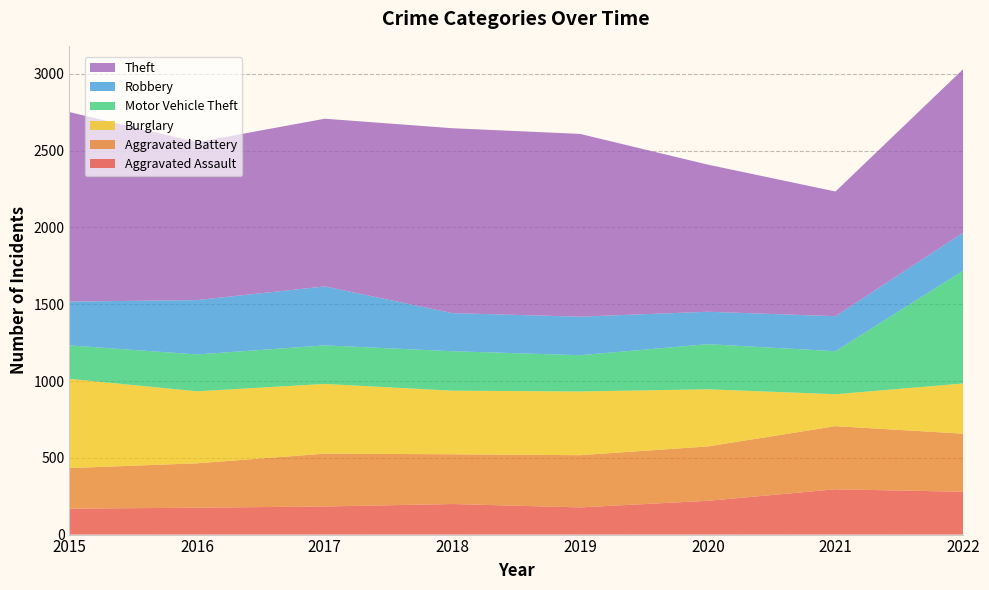

Reading right to left, extract all data points from this chart.

Aggravated Assault: 2022=279	2021=295	2020=220	2019=177	2018=199	2017=183	2016=175	2015=169
Aggravated Battery: 2022=378	2021=411	2020=354	2019=340	2018=324	2017=344	2016=289	2015=264
Burglary: 2022=327	2021=208	2020=372	2019=415	2018=414	2017=454	2016=469	2015=581
Motor Vehicle Theft: 2022=735	2021=280	2020=294	2019=236	2018=257	2017=251	2016=240	2015=218
Robbery: 2022=247	2021=228	2020=211	2019=251	2018=248	2017=384	2016=354	2015=285
Theft: 2022=1065	2021=812	2020=958	2019=1190	2018=1204	2017=1092	2016=1028	2015=1234